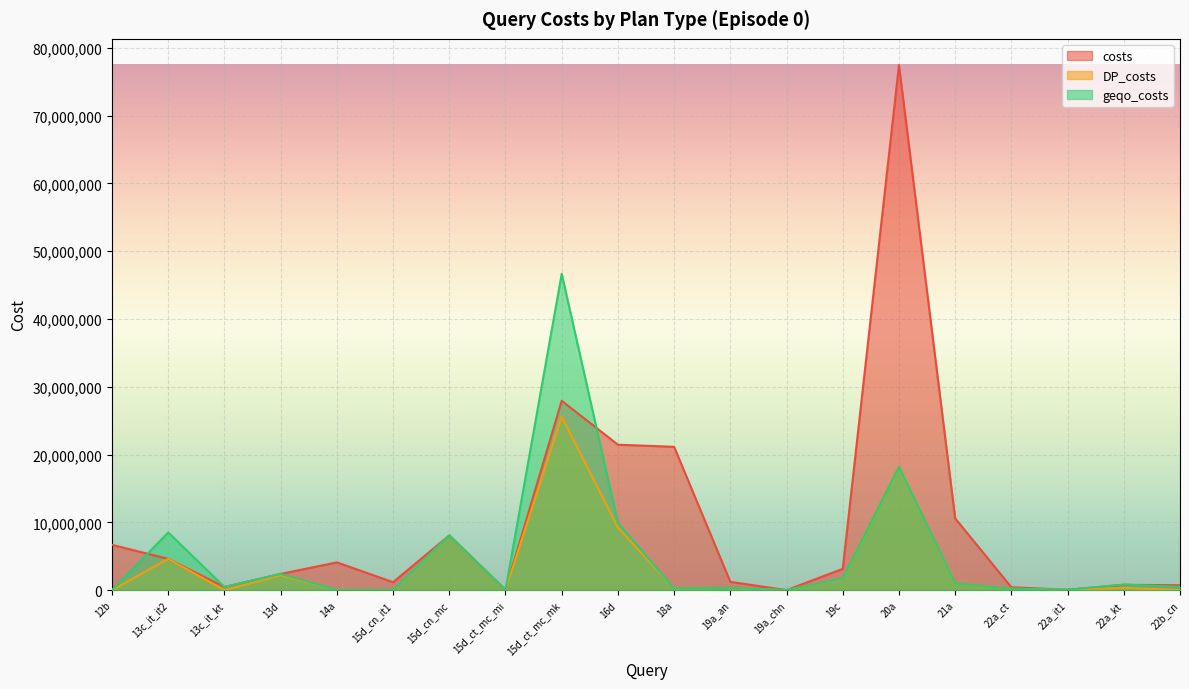

What value does the geqo_costs series have at 12b?

250